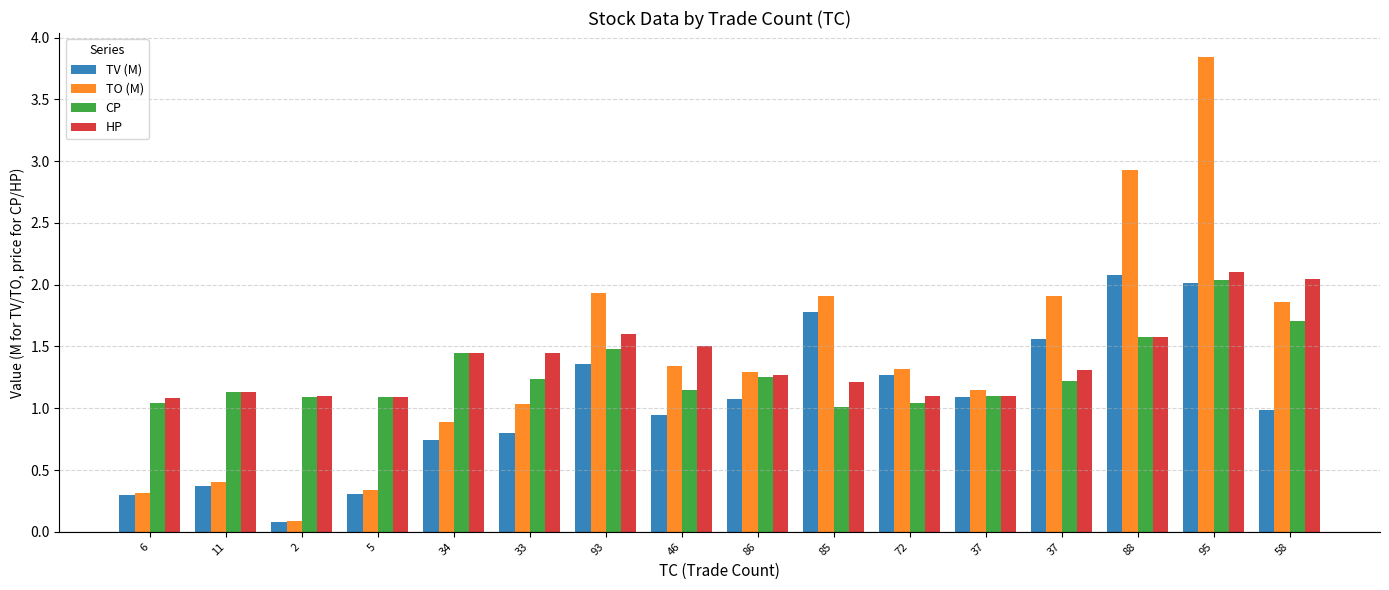

Rank the categories by HP value from lowest to highest.

6, 5, 2, 72, 37, 11, 85, 86, 37, 34, 33, 46, 88, 93, 58, 95